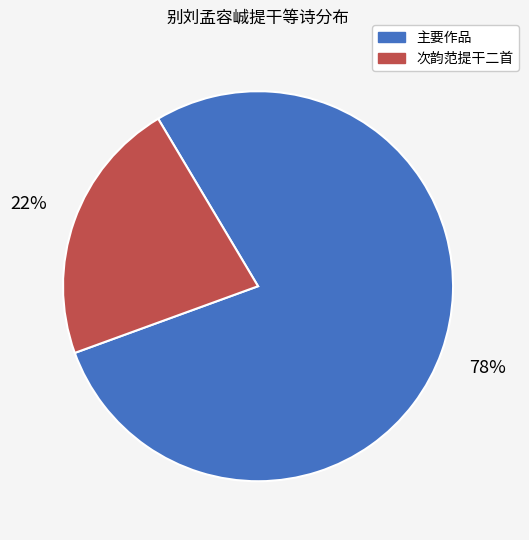

To the nearest percent, what is the average slice percentage?

50%